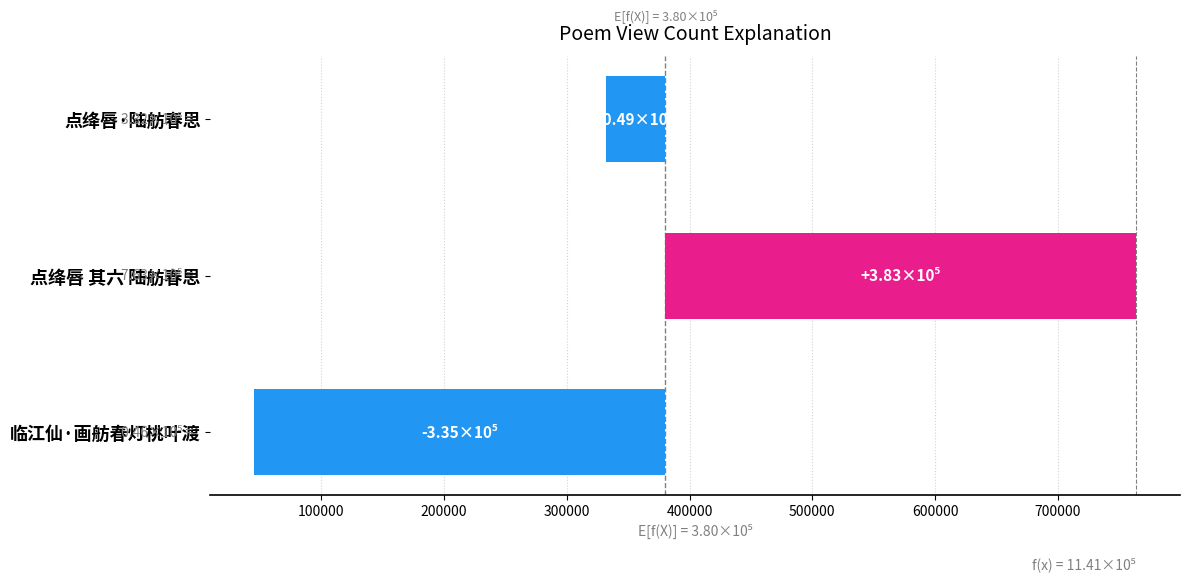

How many values are below -48518?

2